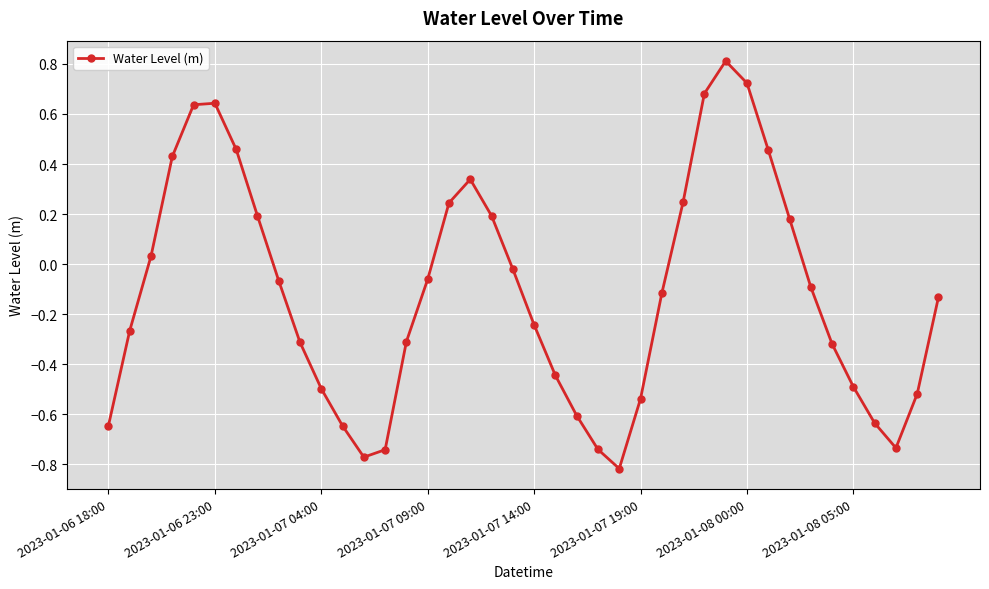

What is the difference between the maximum and minimum values?

1.6